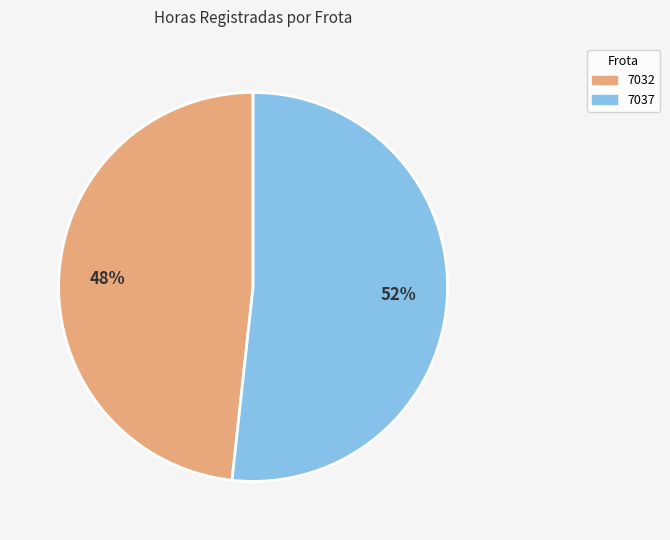

To the nearest percent, what percentage of the pie is 7037?

52%